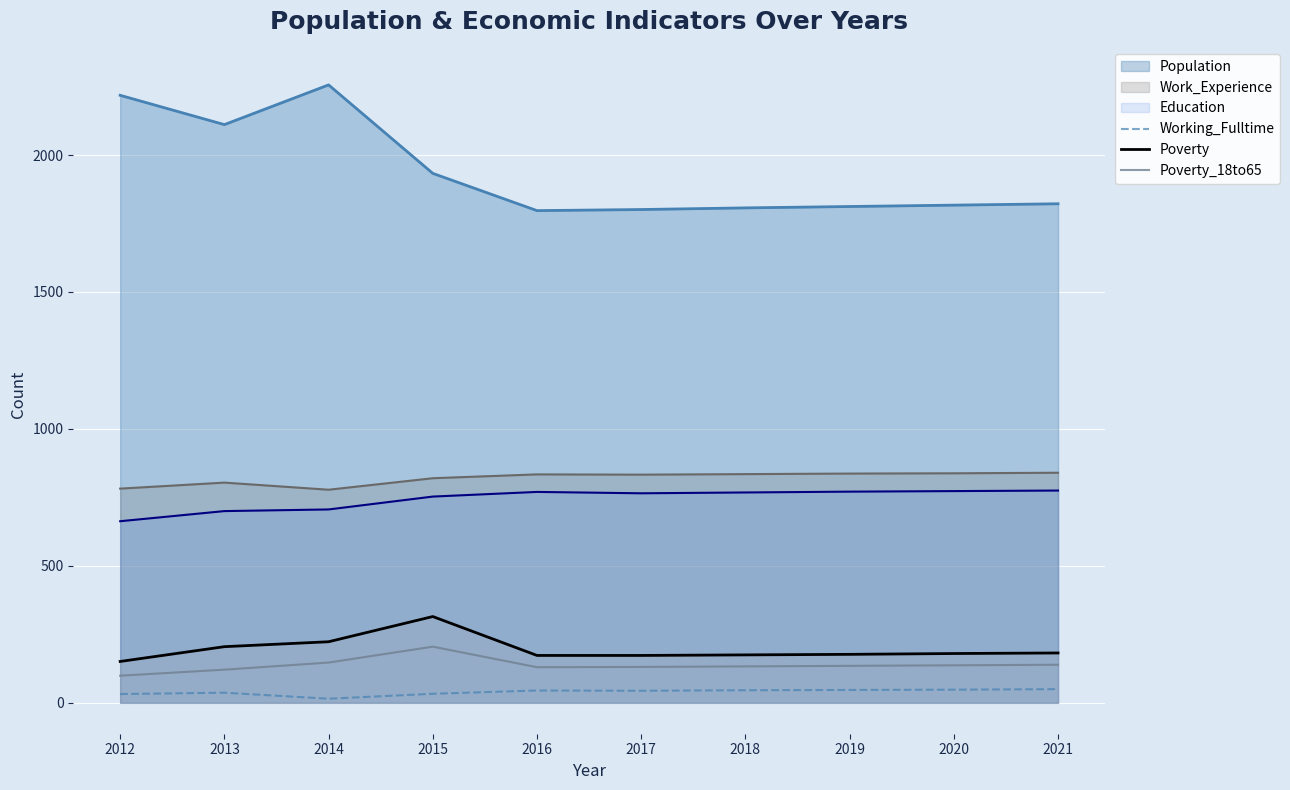

List the series in order of their peak value, lowest first.

Working_Fulltime, Poverty_18to65, Poverty, Education, Work_Experience, Population